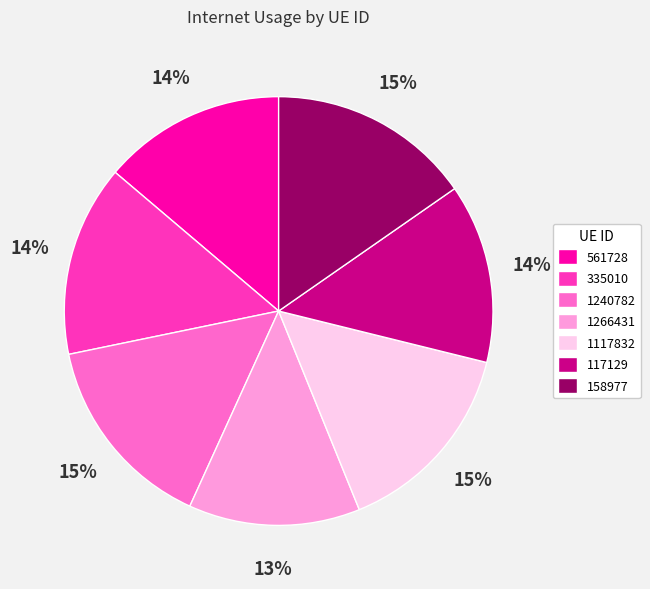

Is it true that 1117832 is 24% of the pie?

False